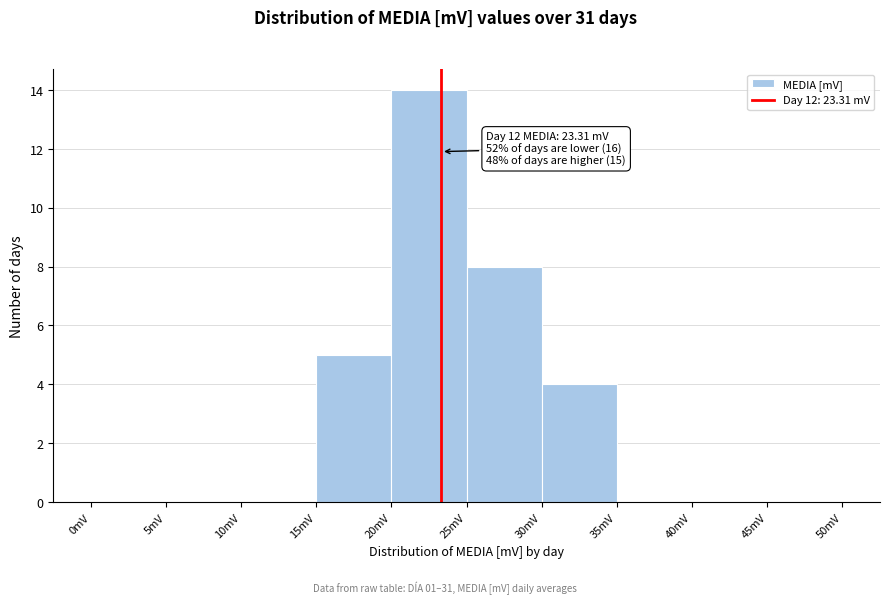

Over which range of the x-axis is the bar tallest?

20 to 25